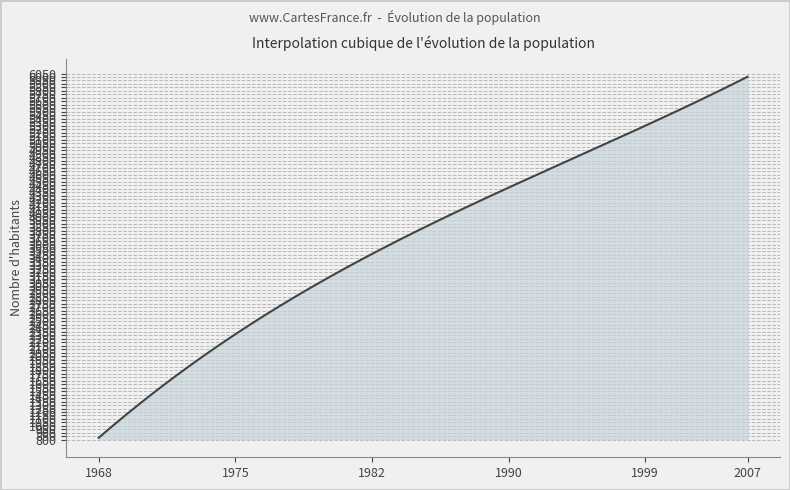

What is the difference between the maximum and minimum values?

5172.6